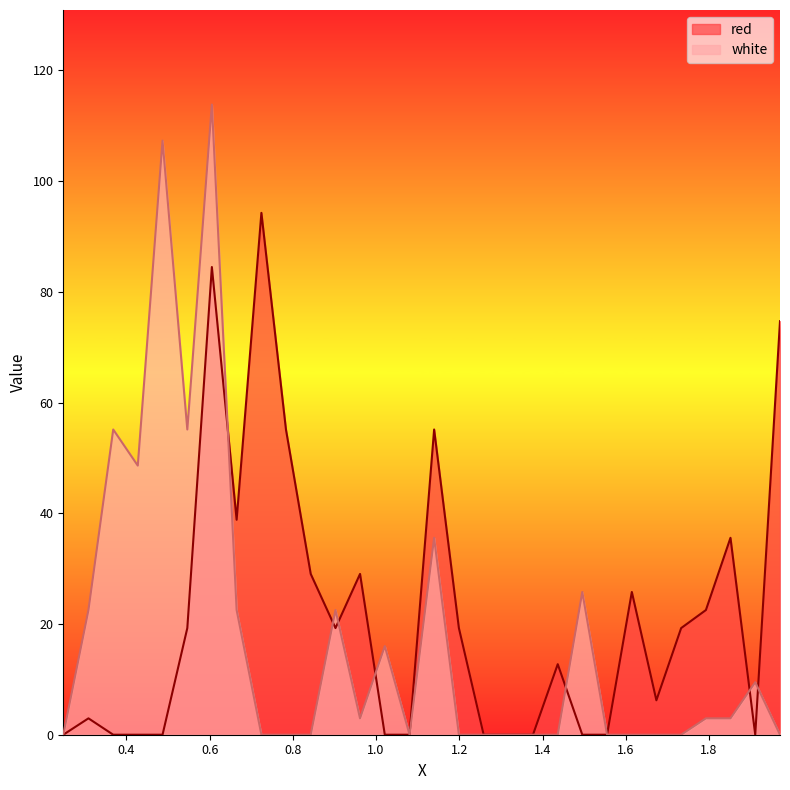

List the labels in order of red value, smallest first.

0.2485, 0.3685, 0.4275, 0.487, 1.021, 1.0805, 1.2585, 1.3175, 1.377, 1.4955, 1.555, 1.911, 0.309, 1.6735, 1.4365, 0.5465, 0.9025, 1.199, 1.733, 1.7925, 1.6145, 0.843, 0.9615, 1.8515, 0.665, 0.7835, 1.1395, 1.9705, 0.6055, 0.7245